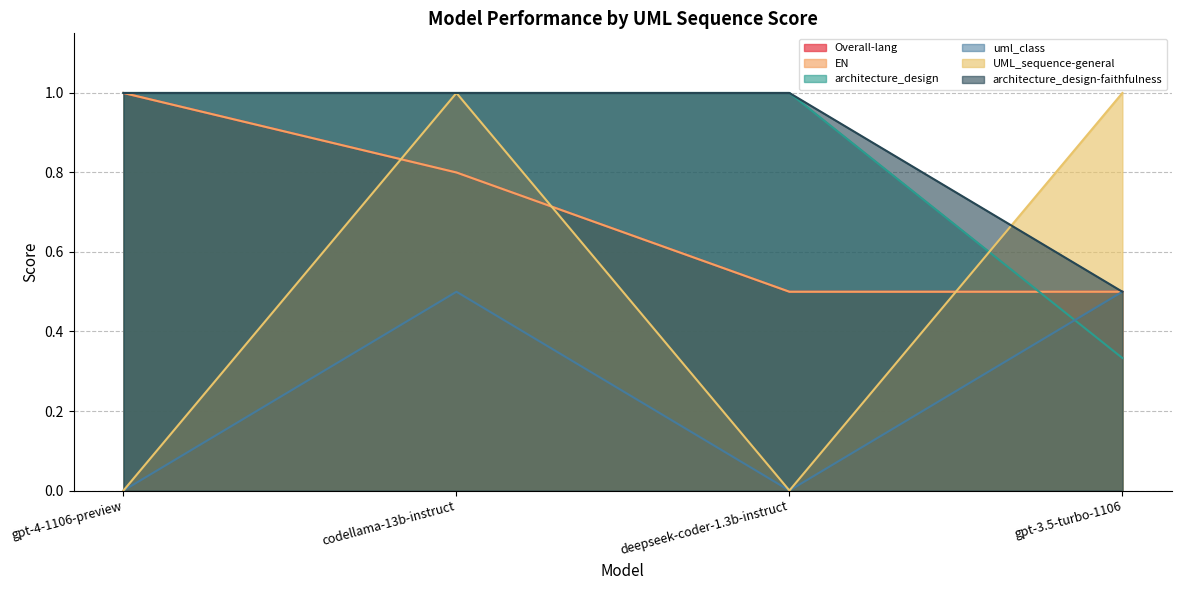

Does the chart display data point markers on the line(s)?

No